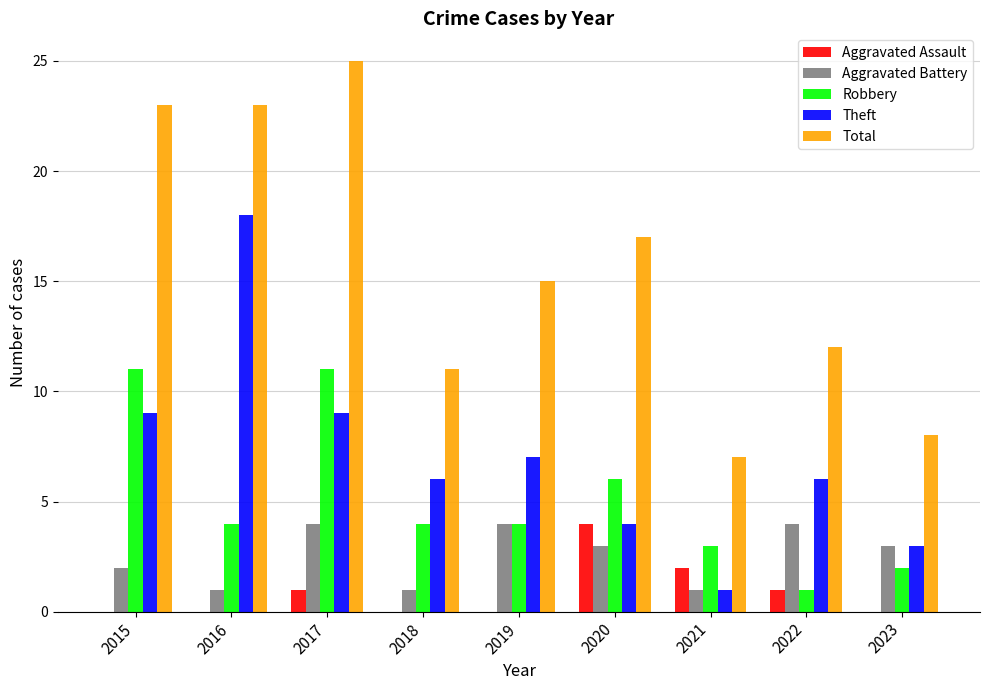

Is it true that Theft equals 9 at 2017?

True